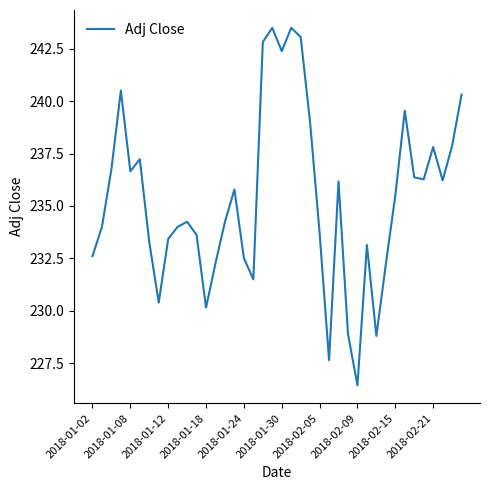

What is the smallest value displayed?

226.4